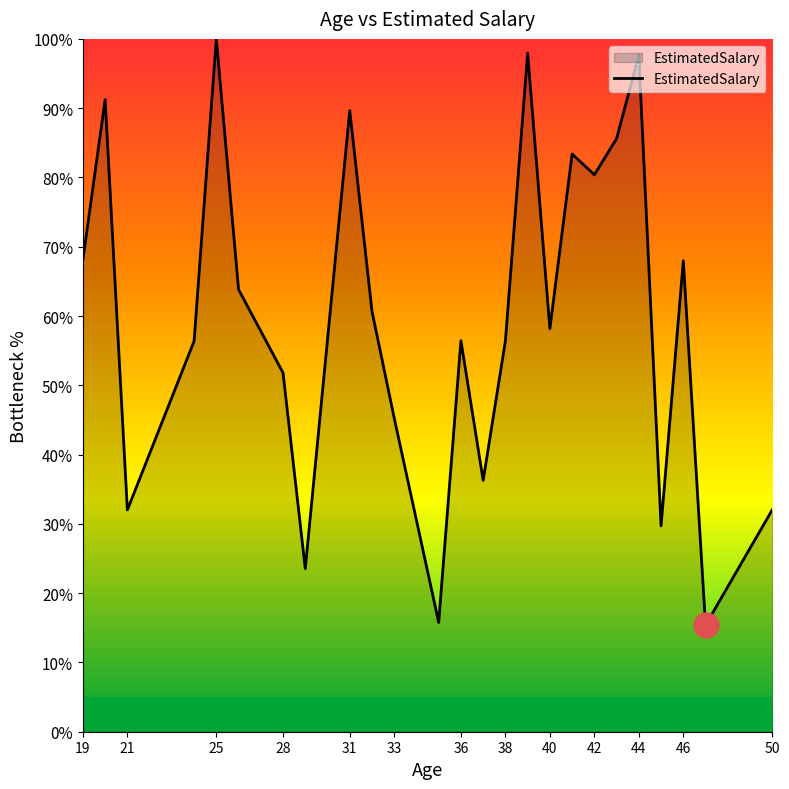

What is the greatest value displayed?

100.0